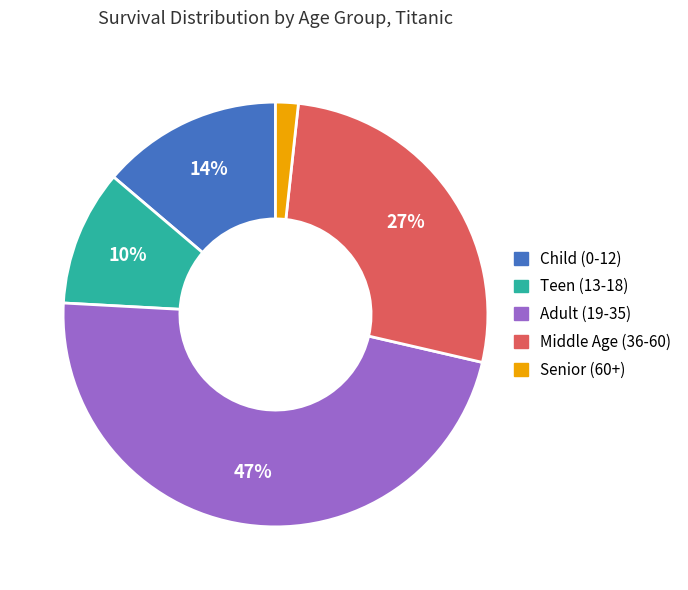

What is the largest slice in the pie chart?

Adult (19-35)